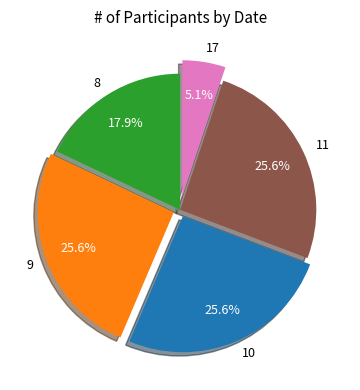

To the nearest percent, what is the difference between the largest and smallest slice percentages?

21%